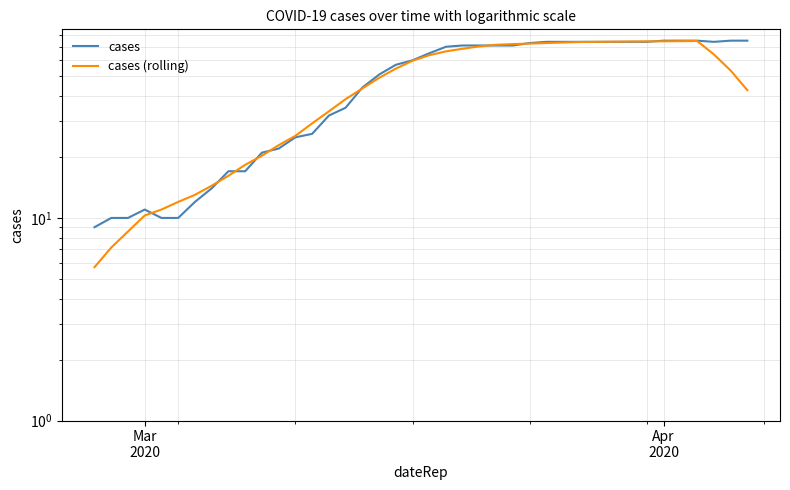

Does the chart have visible grid lines?

Yes